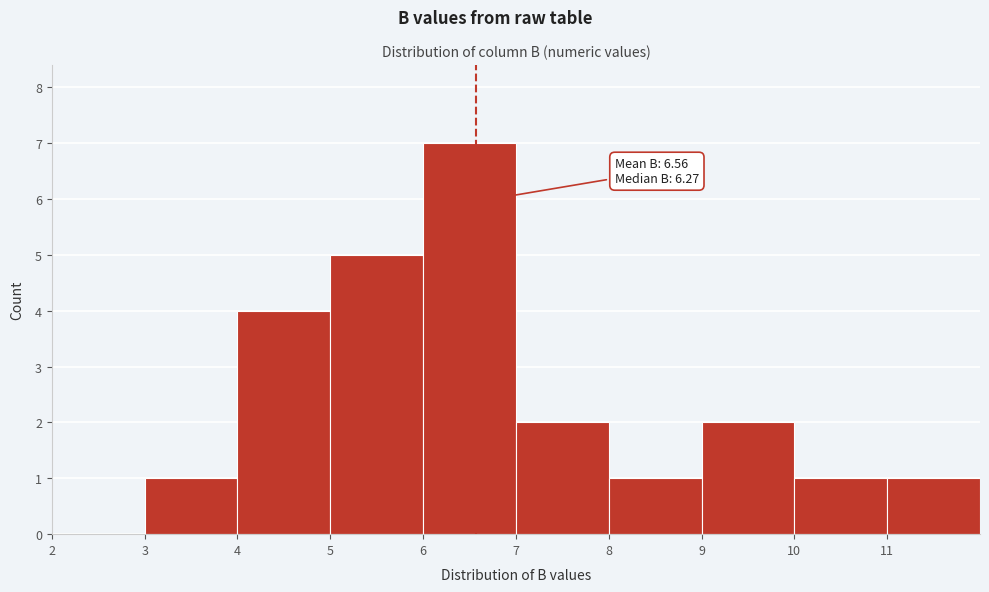

Which range on the x-axis has the tallest bar?

6 to 7